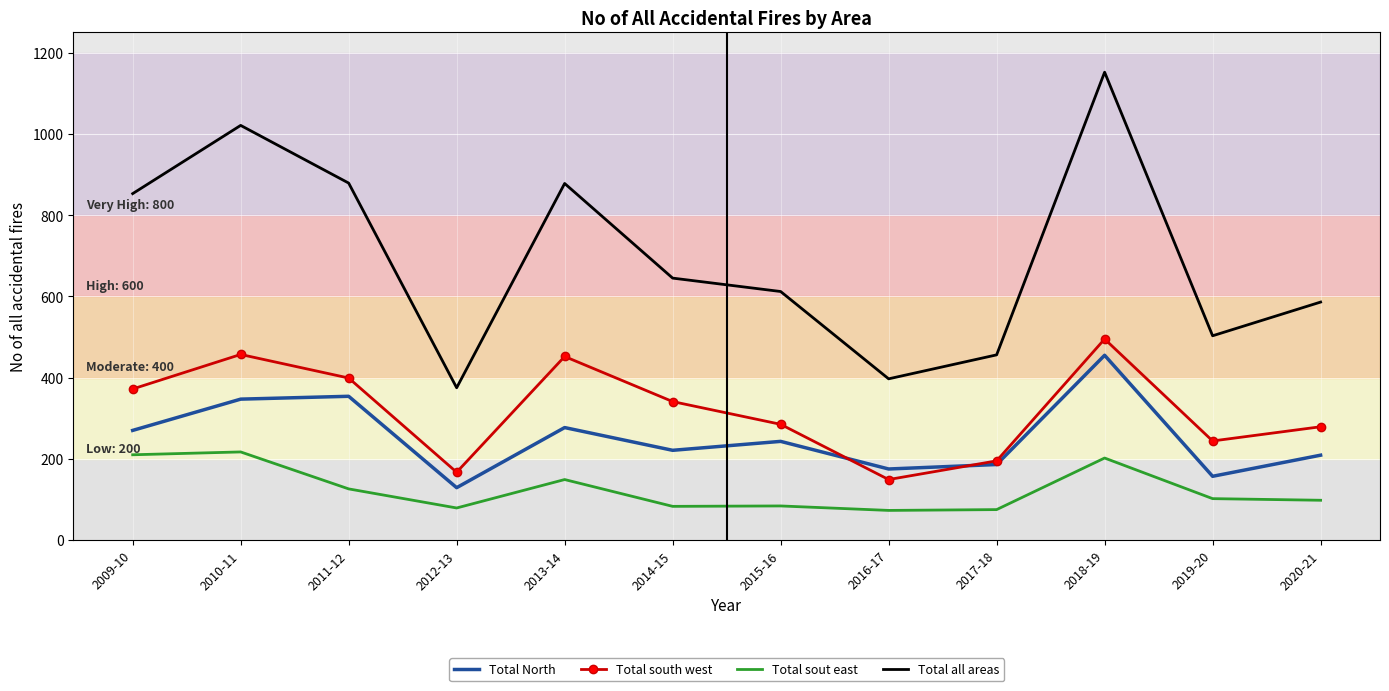

The value of Total North at 2020-21 is 209. True or false?

True